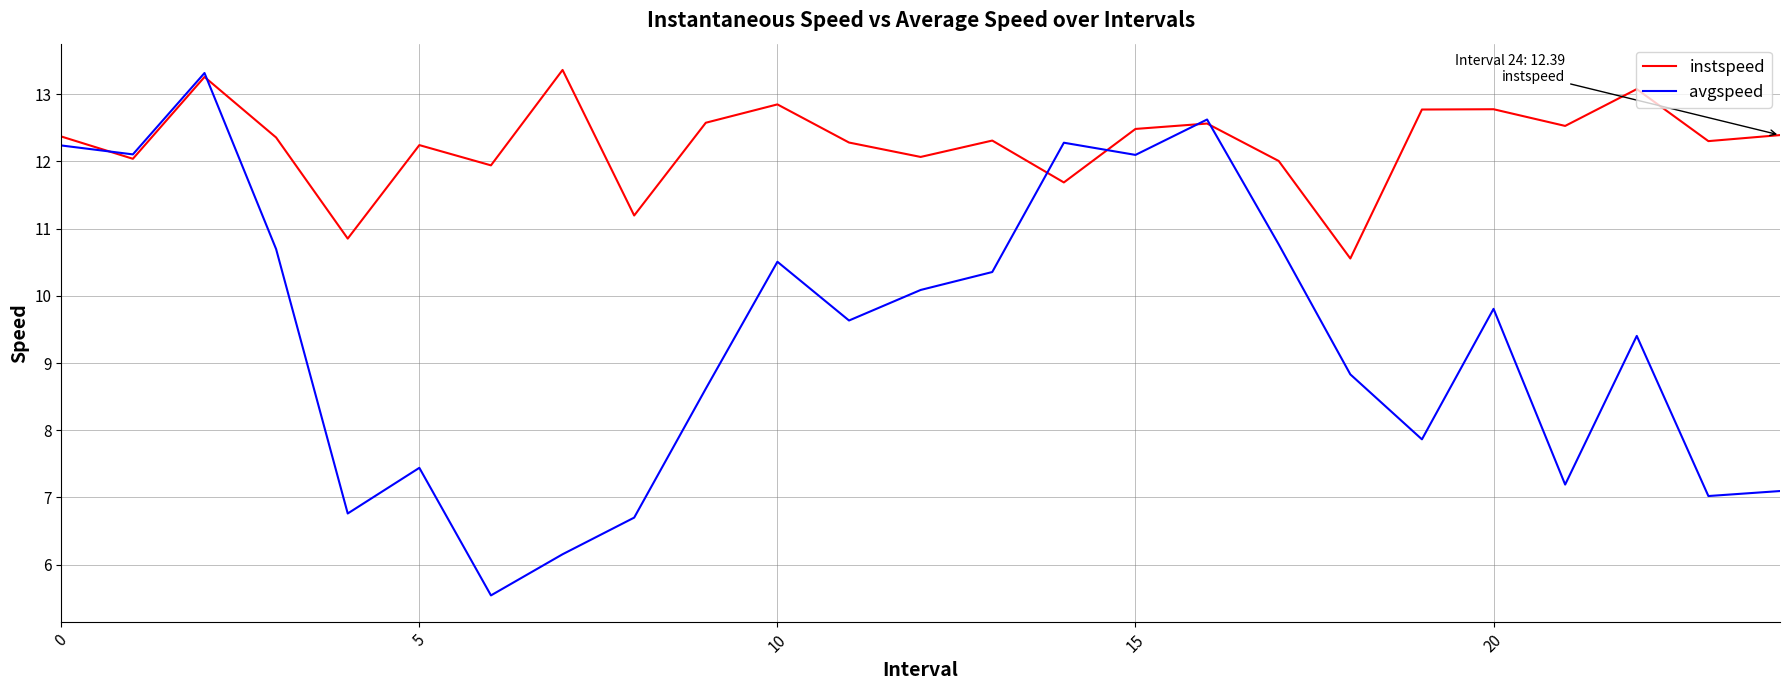

Count the number of data series in this chart.

2